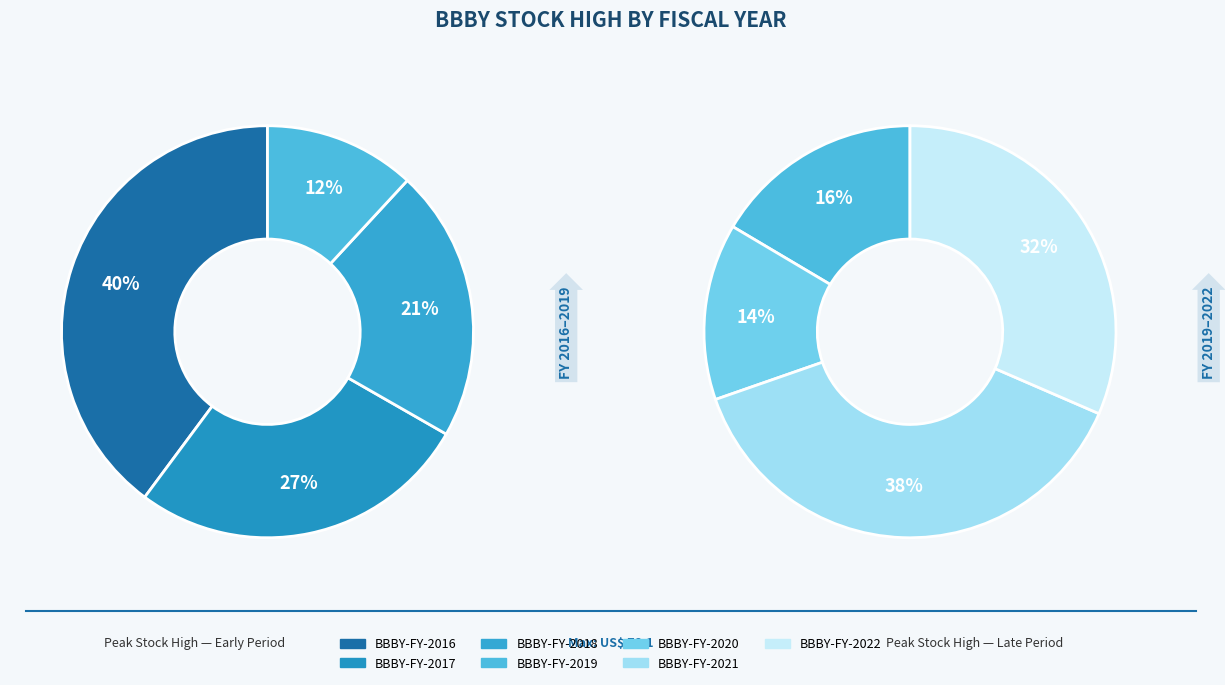

Which has a higher value, BBBY-FY-2022 or BBBY-FY-2018?

BBBY-FY-2022